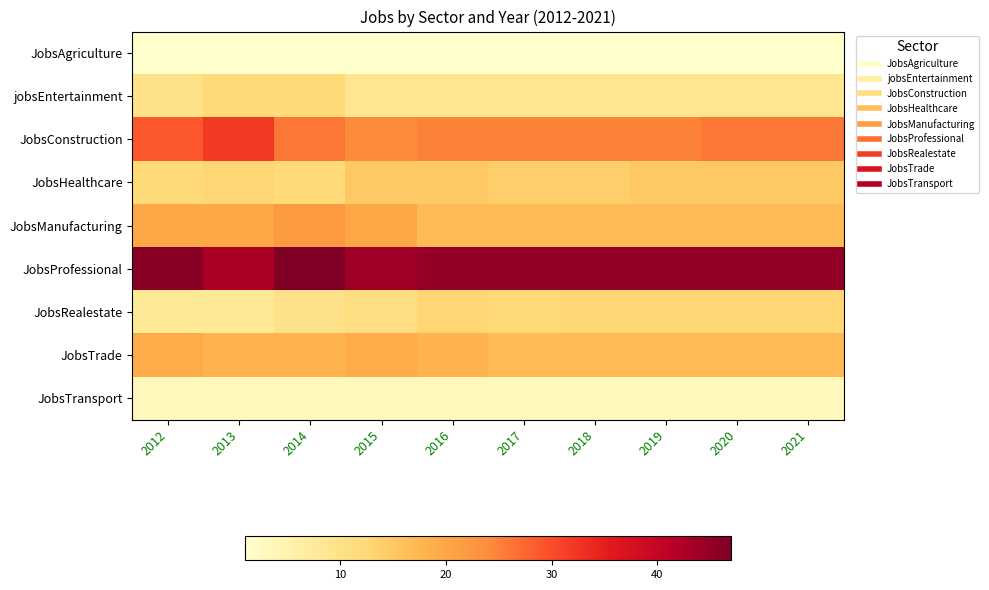

What is the spread (max minus min) of values at 2016?

44